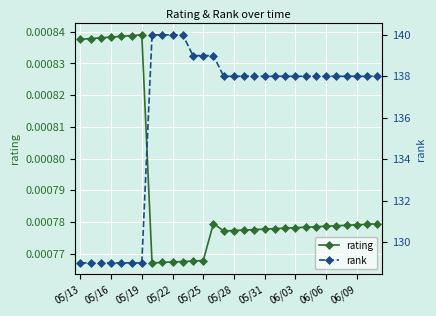

True or false: rank and rating intersect in this chart.

False